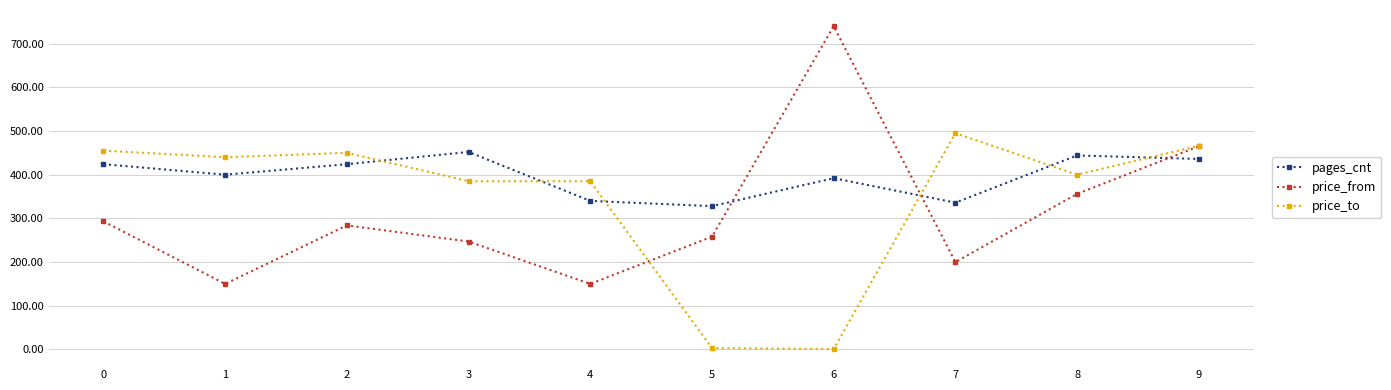

How many distinct data groups are displayed?

3